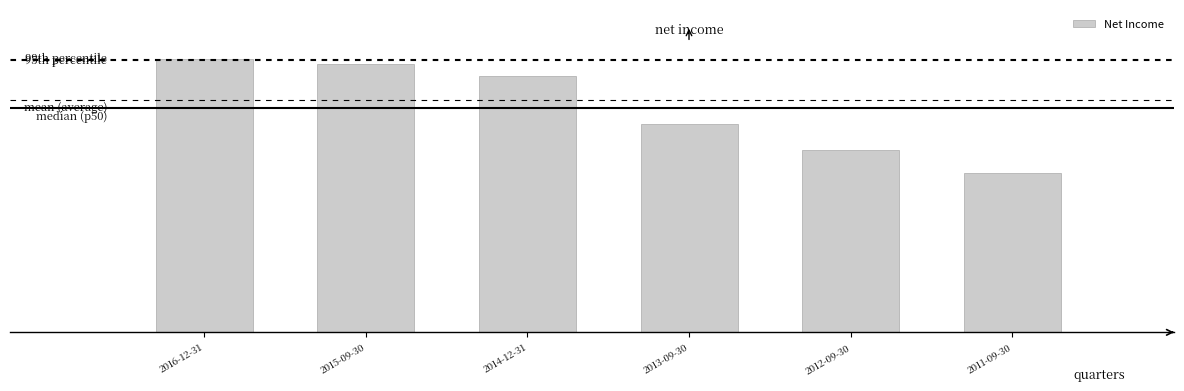

The value at 2011-09-30 is 68650000. True or false?

True